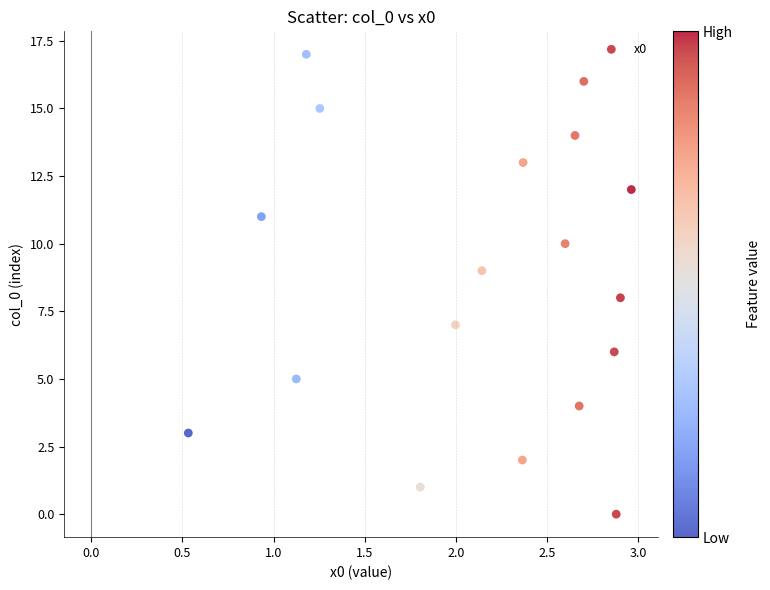

What is the range of Y values (max minus min)?

17